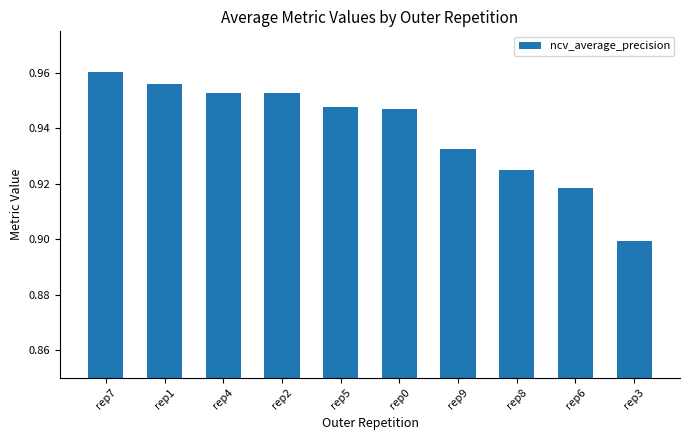

What is the sum of all values?

9.4